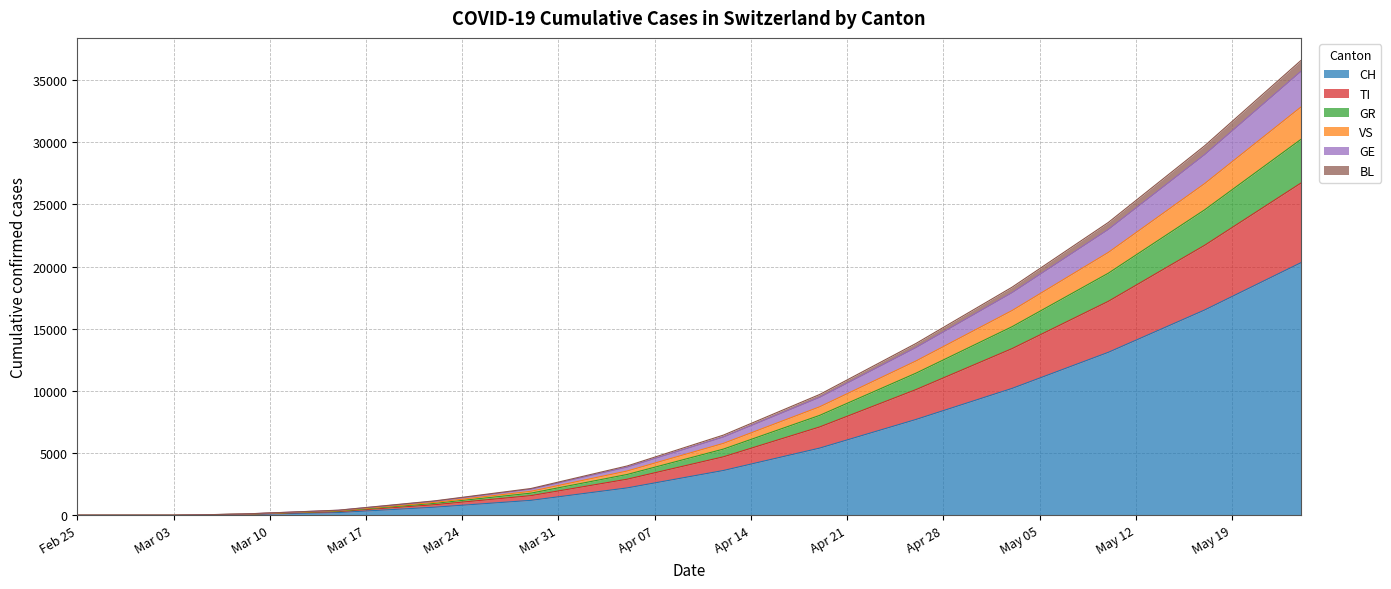

How many series are shown in this chart?

6